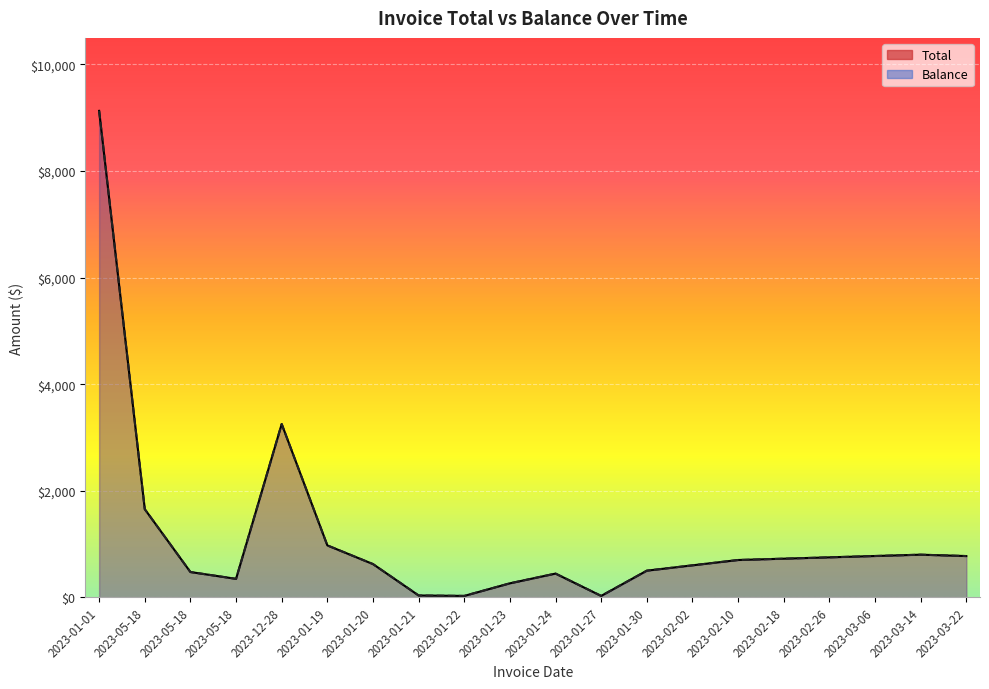

What is the difference between the maximum and minimum values in the Total series?

9102.2